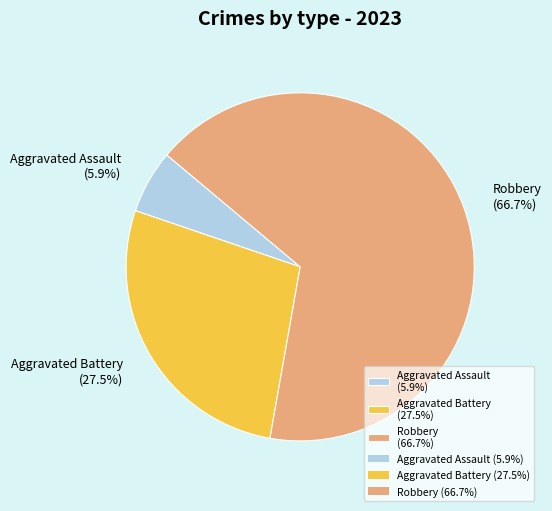

What is the majority slice?

Robbery (66.7%)